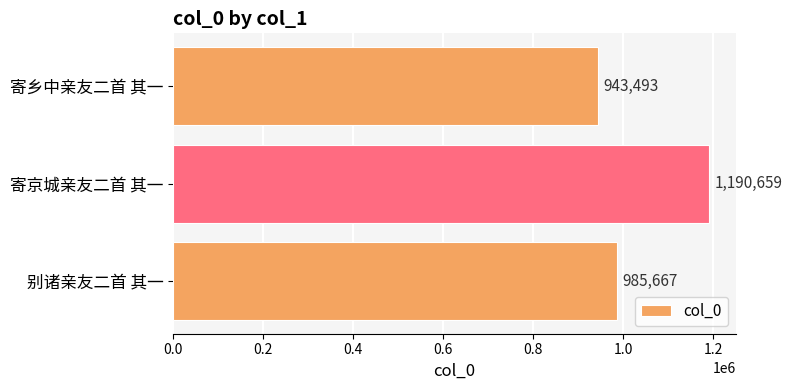

What is the greatest value displayed?

1190659